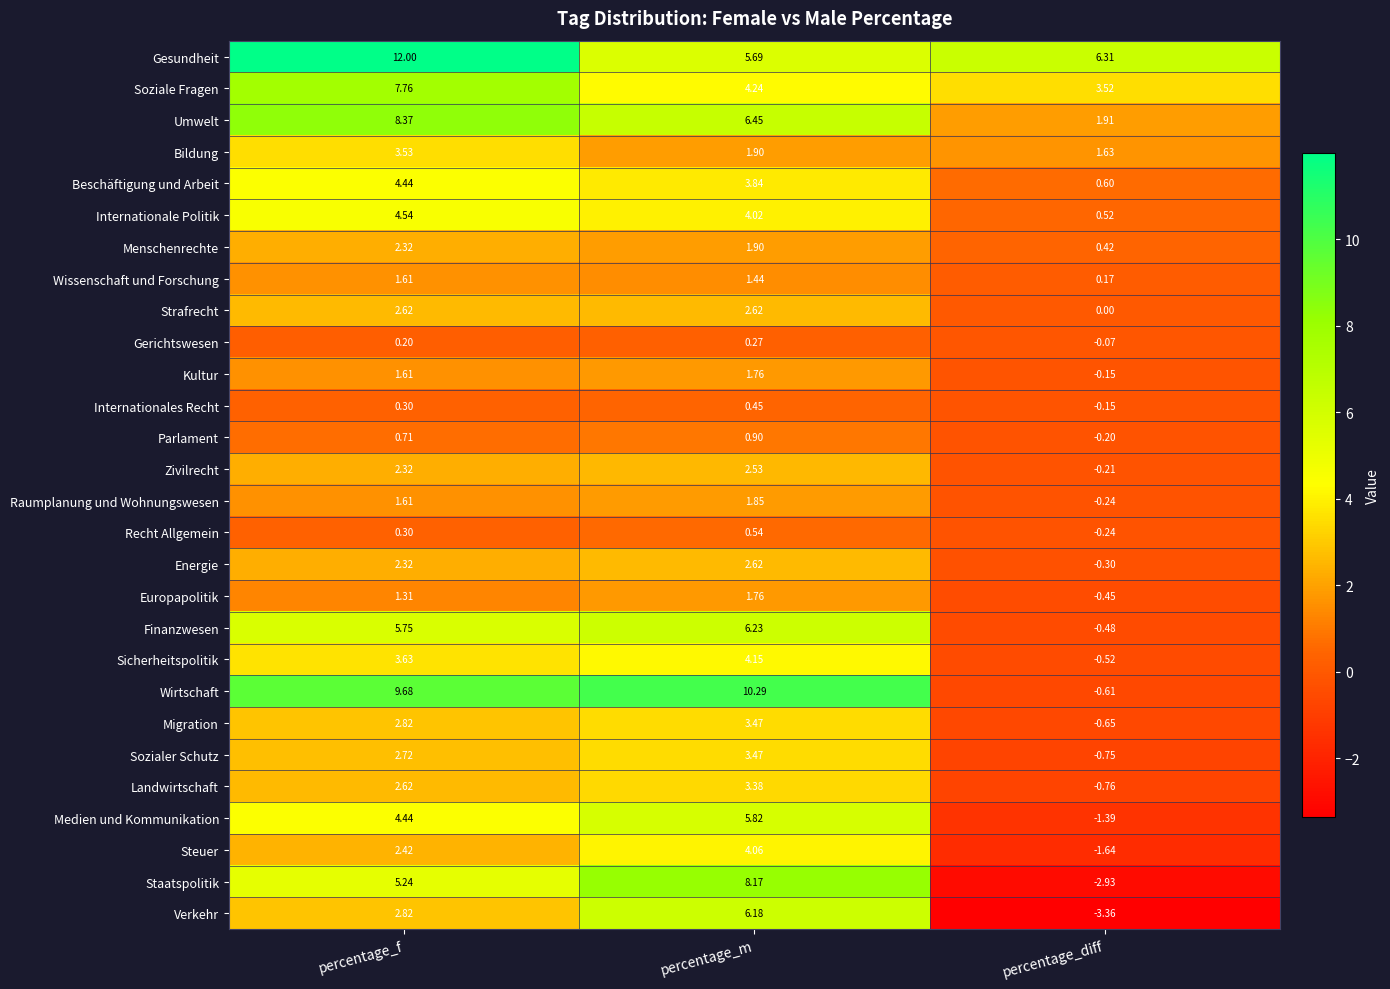

At which label does Wirtschaft first exceed 9?

percentage_f